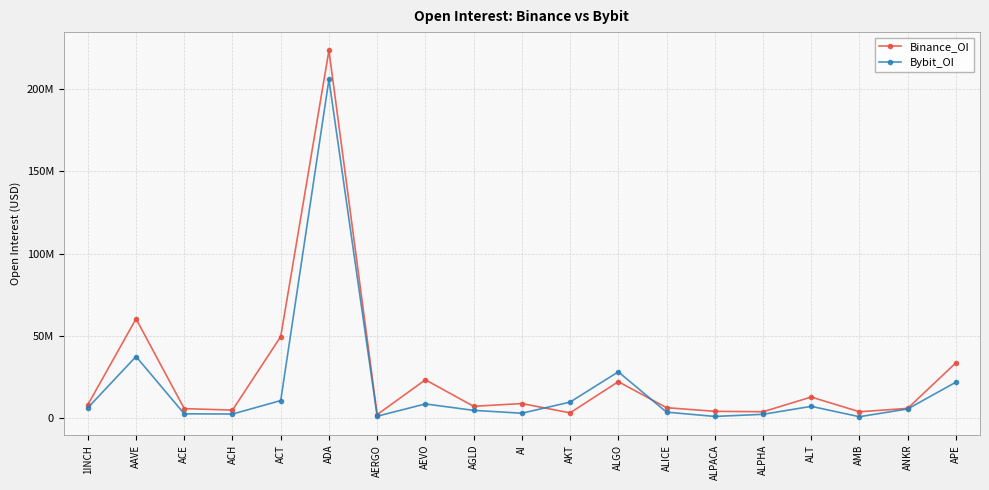

Rank the series by their maximum value, from lowest to highest.

Bybit_OI, Binance_OI